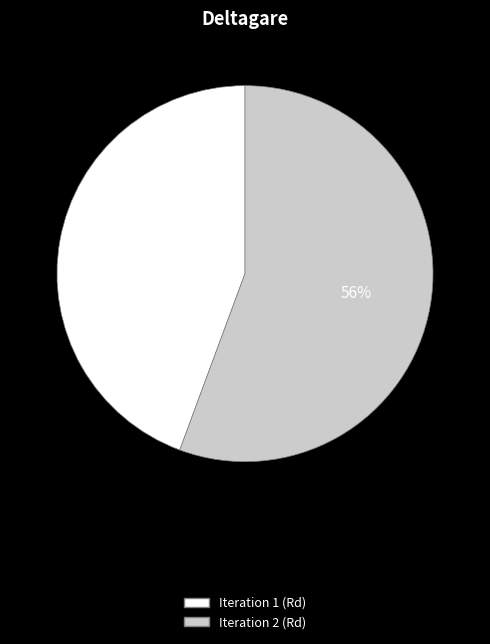

Does any single category account for the majority?

Yes